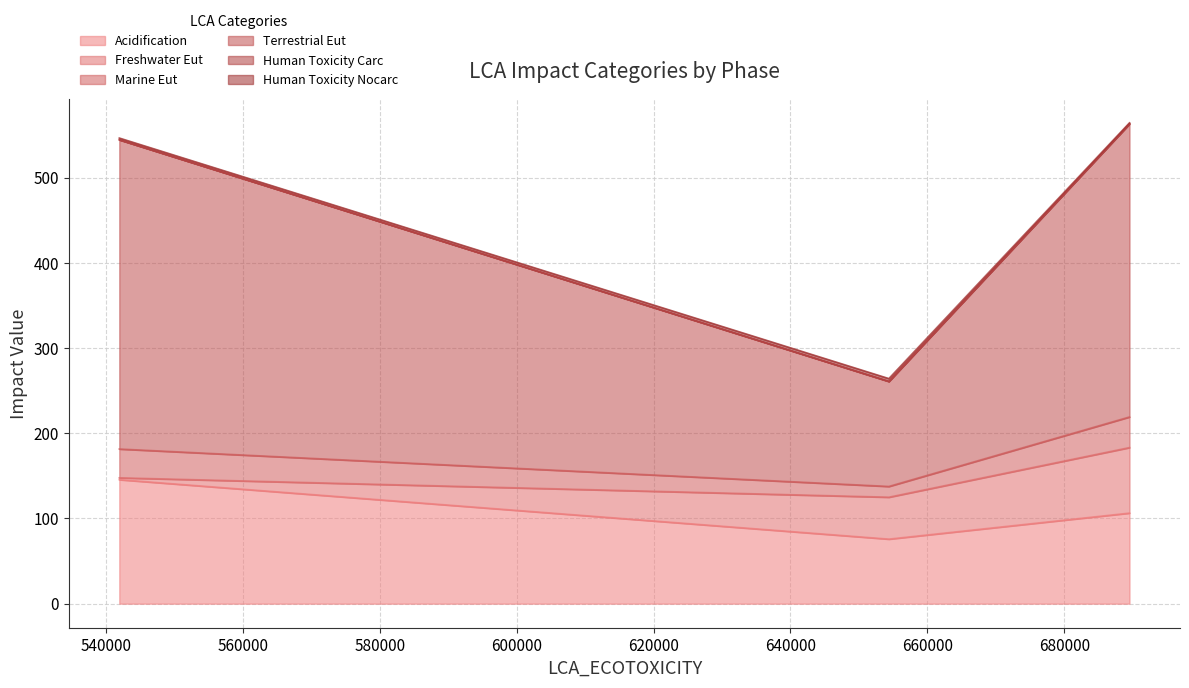

What is the maximum value for Acidification?

145.5